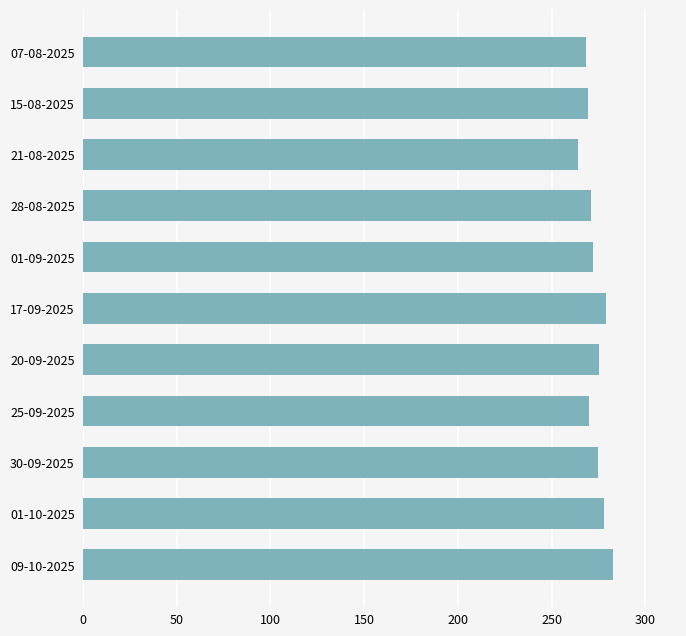

What is the difference between the maximum and minimum values?

18.5